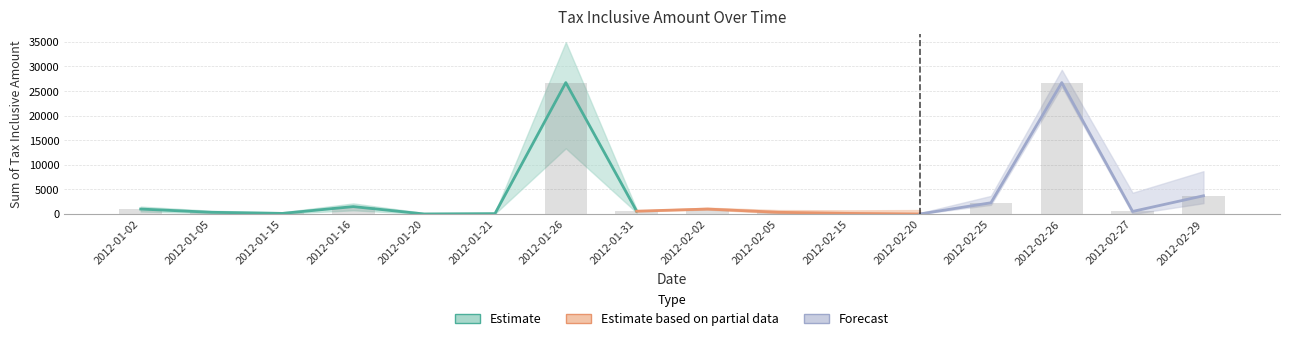

What is the change in value from 2012-01-02 to 2012-02-26?

+25720.0